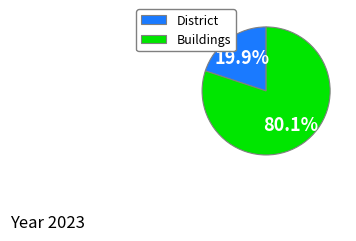

What is the total percentage of District and Buildings?

100.0%